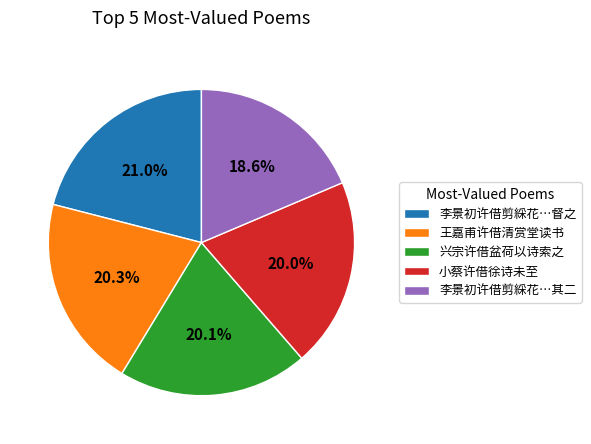

Approximately how many times larger is the value at 李景初许借剪綵花…其二 compared to 王嘉甫许借清赏堂读书?

0.9